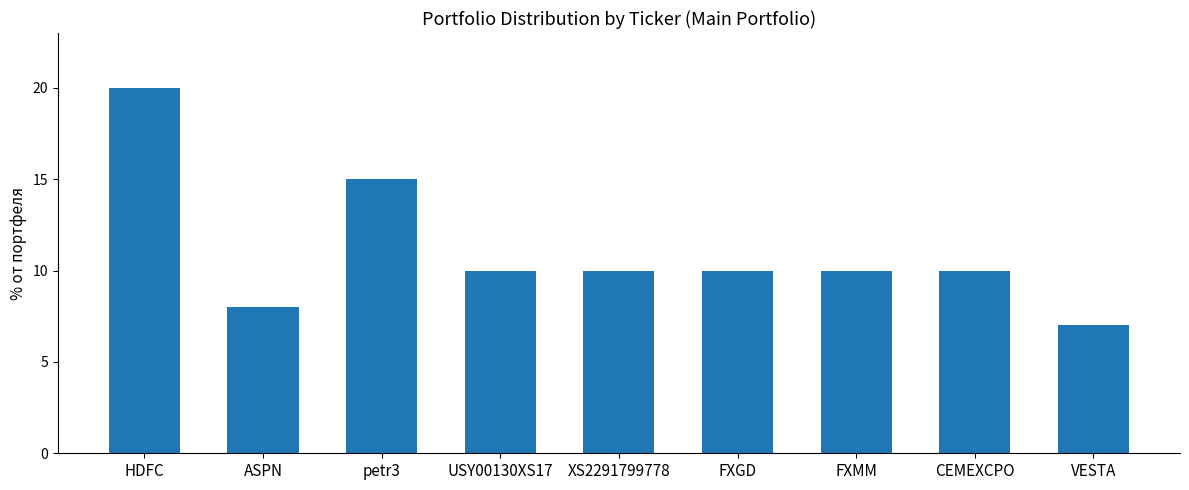

Is it true that the value at FXGD is 6.1?

False